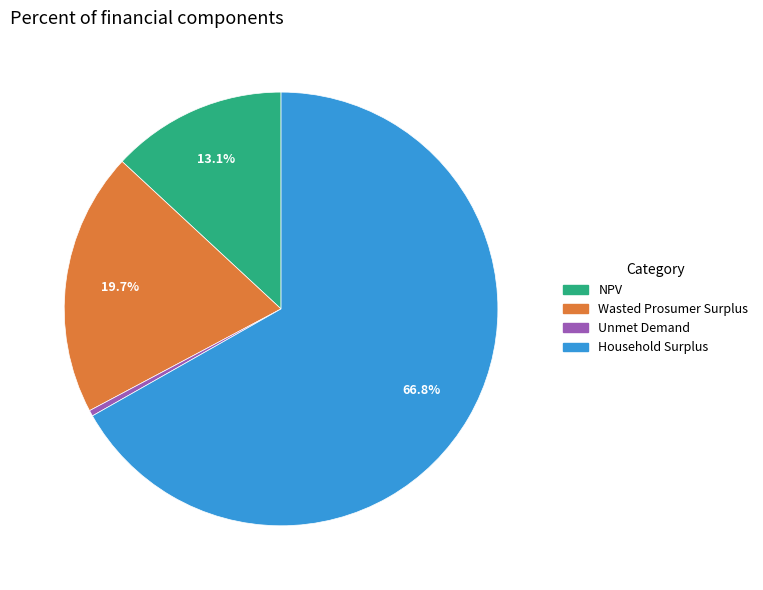

Which slice is the largest?

Household Surplus